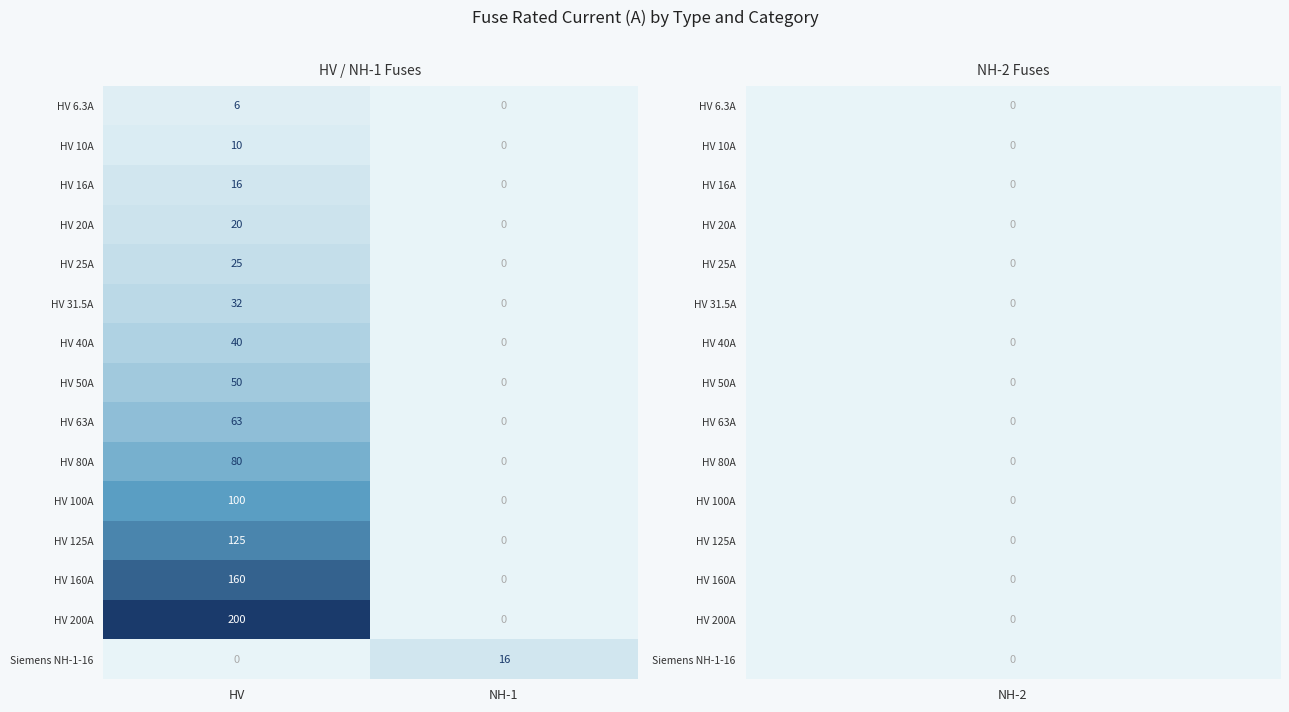

At which label is Siemens NH-1-16 closest to 8?

HV